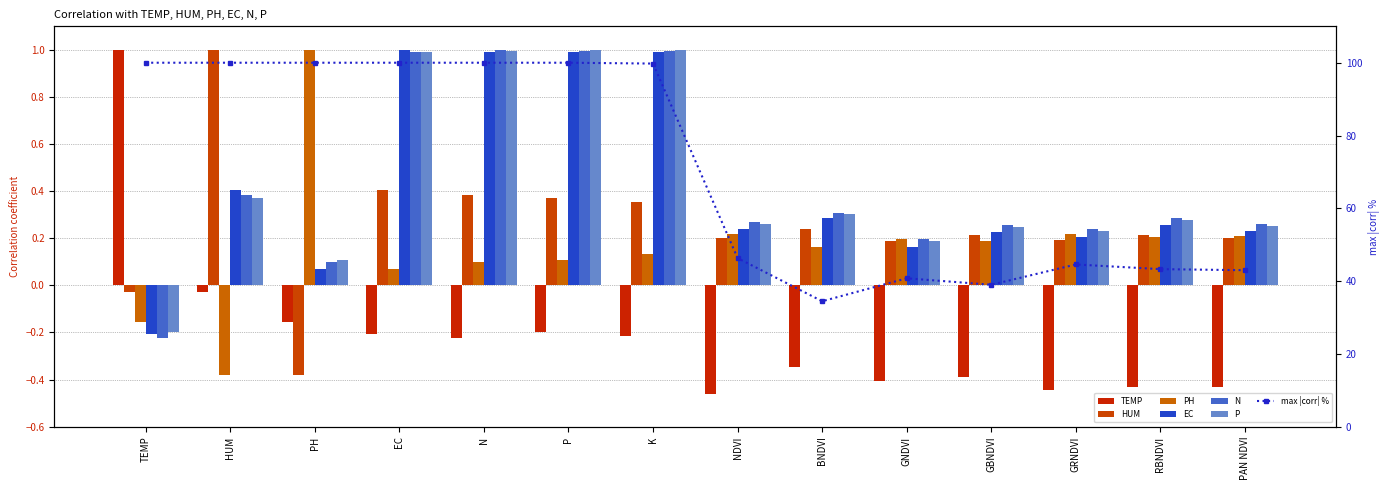

Rank the series by their maximum value, from lowest to highest.

TEMP, HUM, PH, EC, N, P